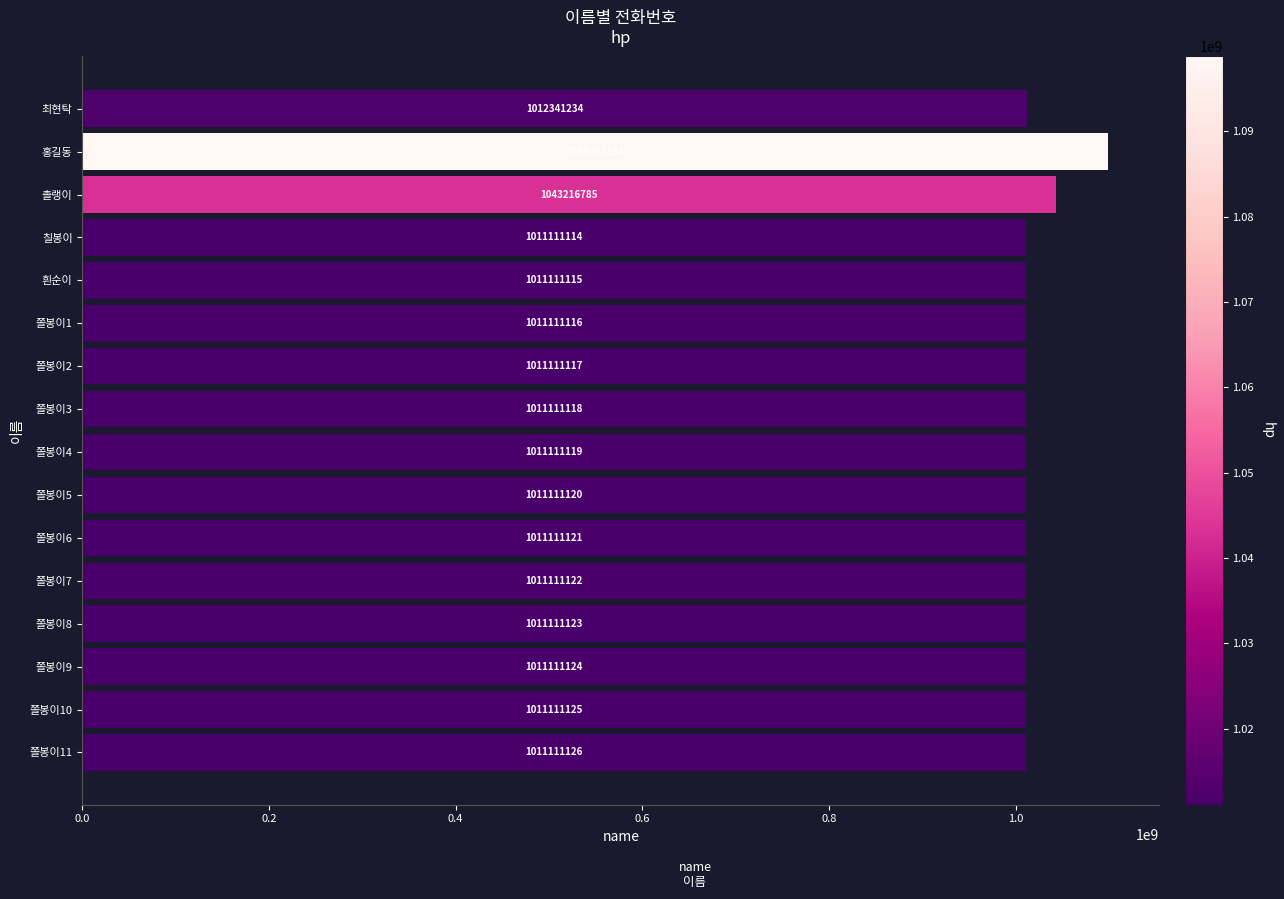

Between 쫄봉이11 and 쫄봉이7, which is larger?

쫄봉이11